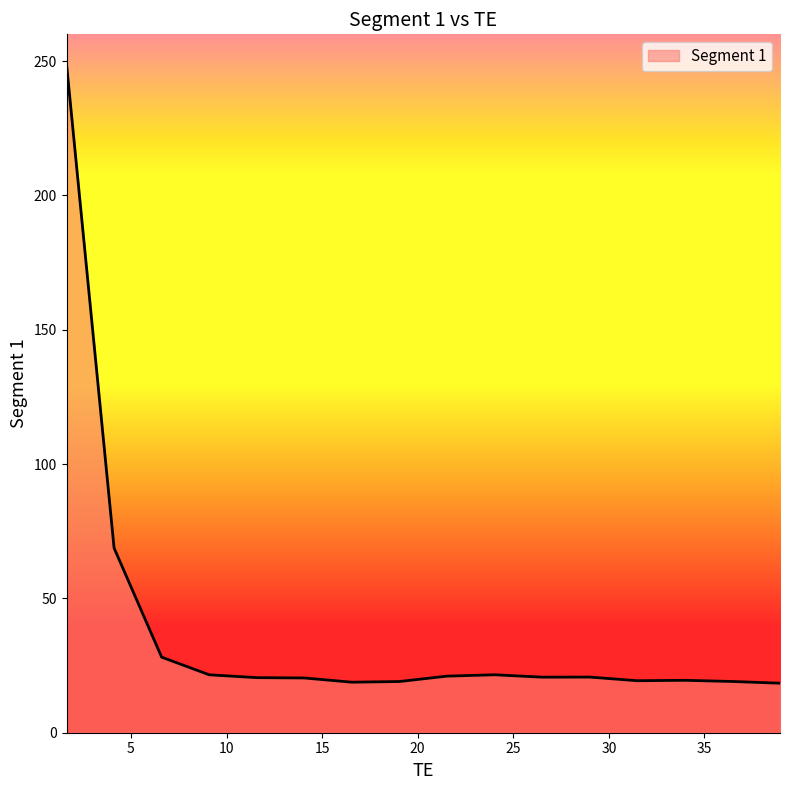

What is the greatest value displayed?

248.9